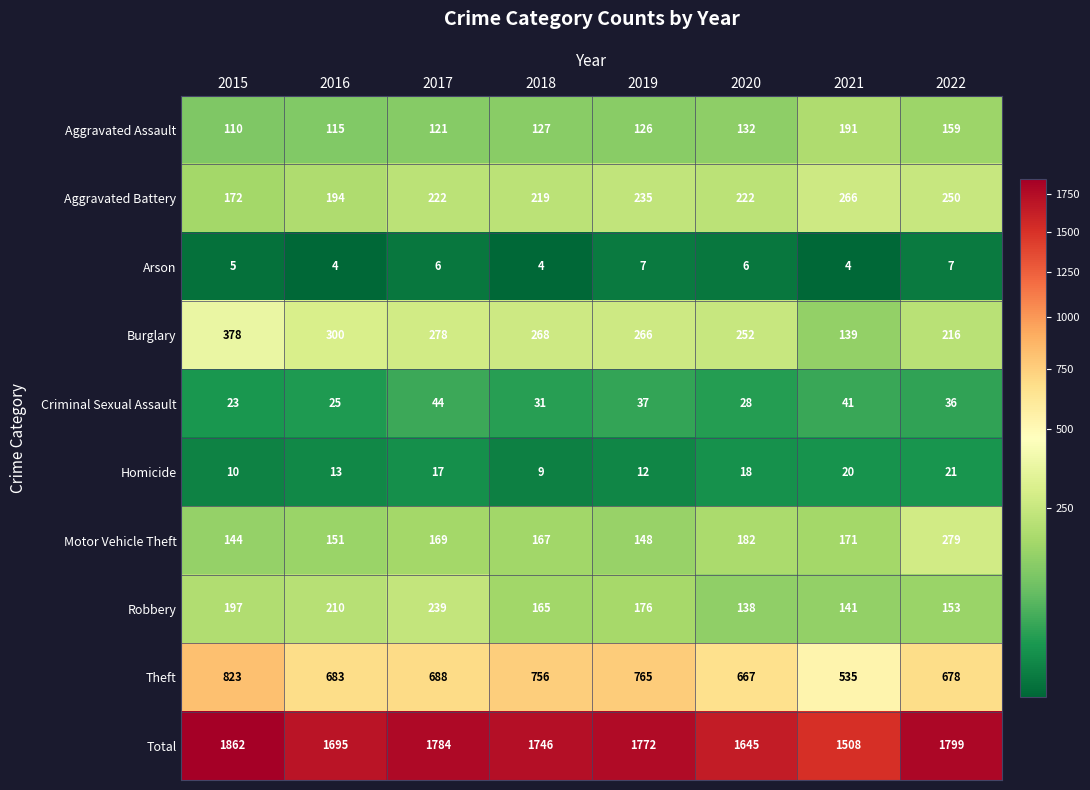

The value of Aggravated Battery at 2016 is 194. True or false?

True